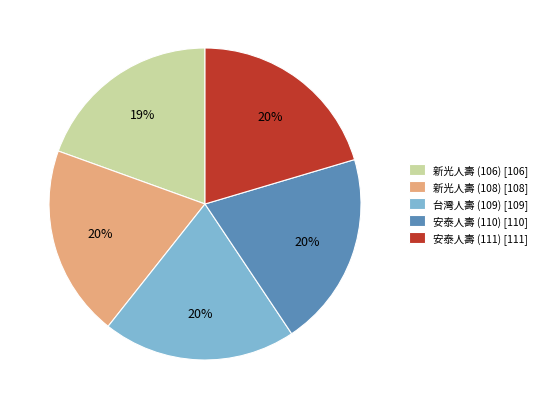

What percentage is the 新光人壽 (108) [108] slice, to the nearest percent?

20%